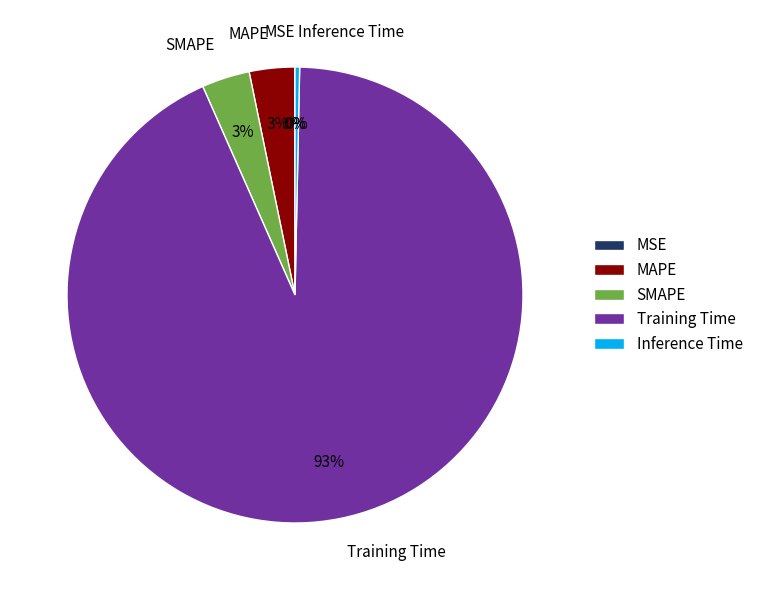

The SMAPE slice represents 14% of the pie. True or false?

False